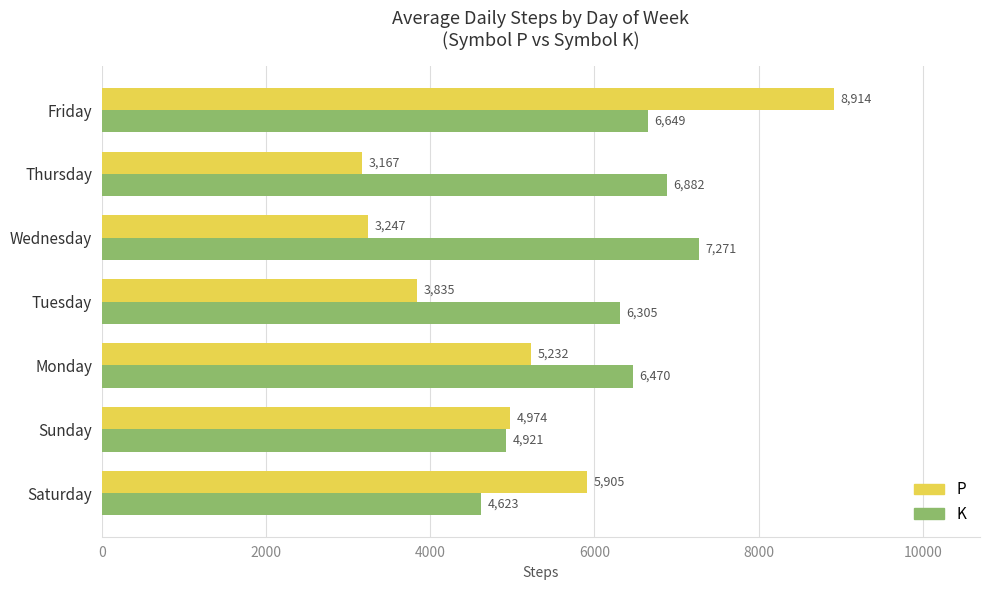

At how many categories does at least one series exceed 5459?

6